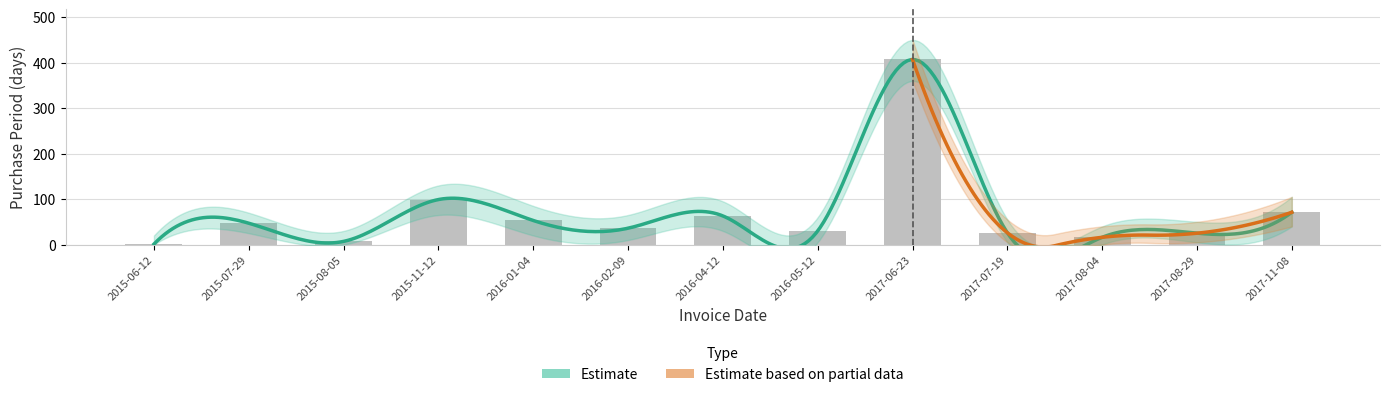

List the labels in order of value, smallest first.

2015-06-12, 2015-08-05, 2017-08-04, 2017-08-29, 2017-07-19, 2016-05-12, 2016-02-09, 2015-07-29, 2016-01-04, 2016-04-12, 2017-11-08, 2015-11-12, 2017-06-23